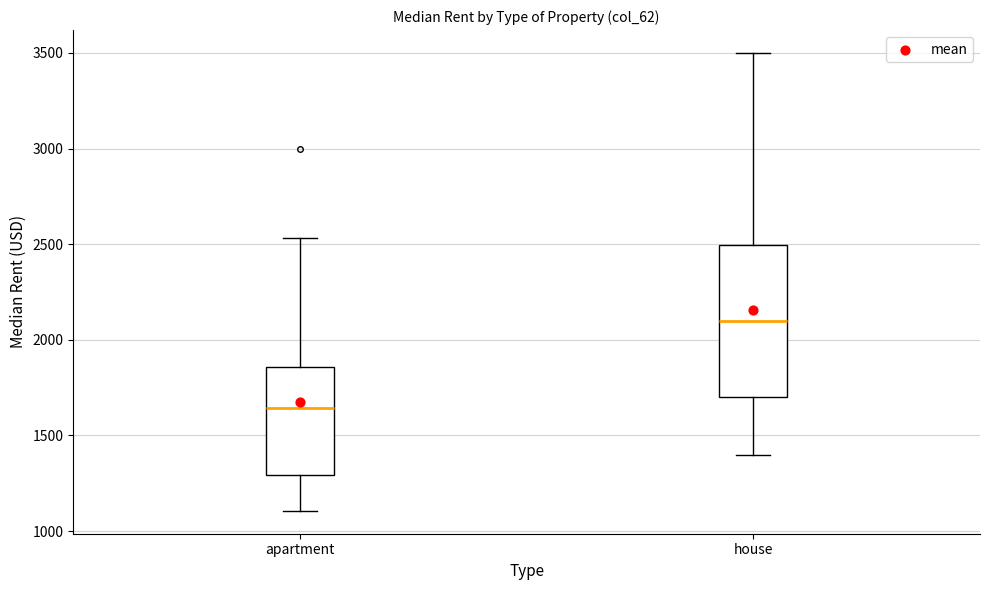

Comparing the boxes themselves (not the whiskers), which one is the tallest?

house